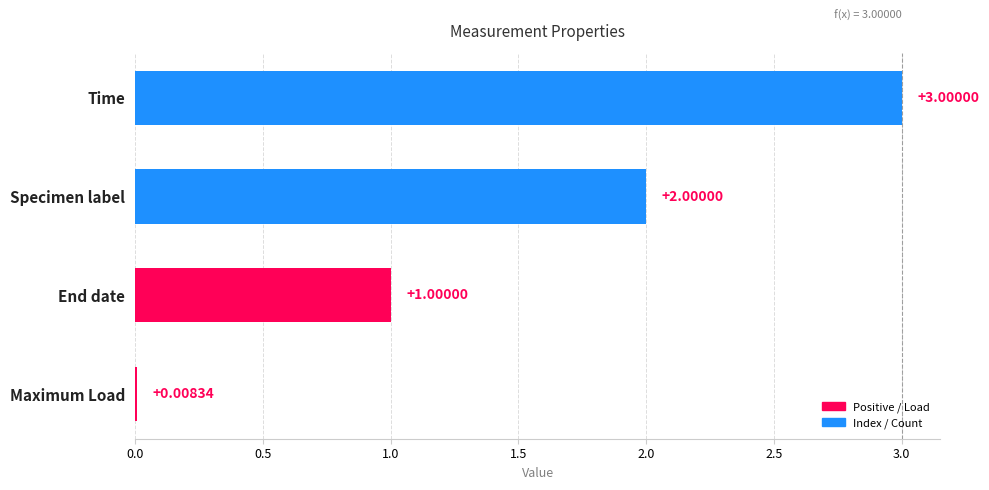

What is the sum of all values?

6.0